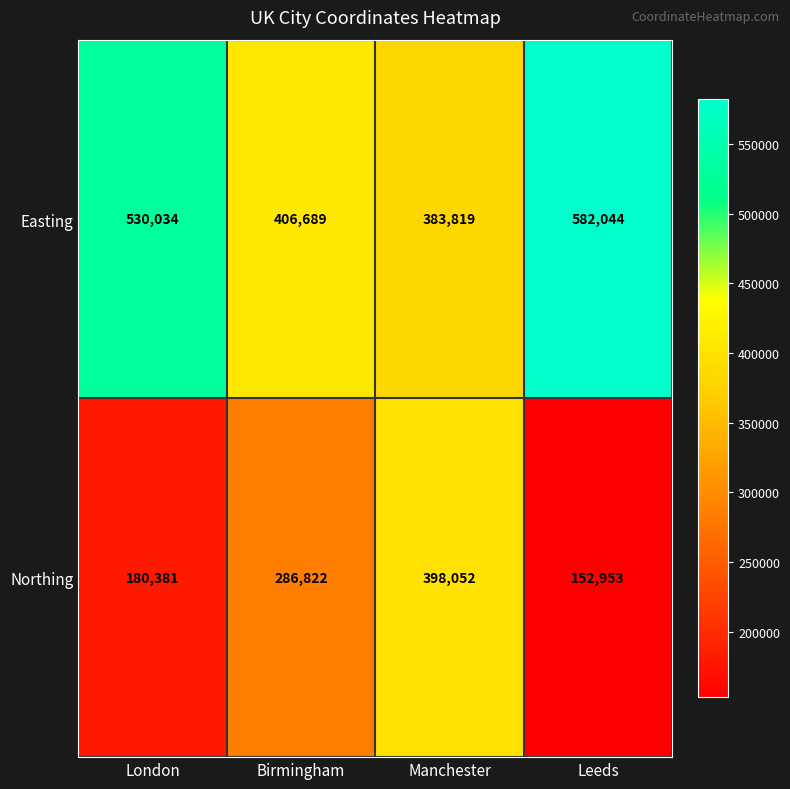

The value of Northing at London is 60149. True or false?

False